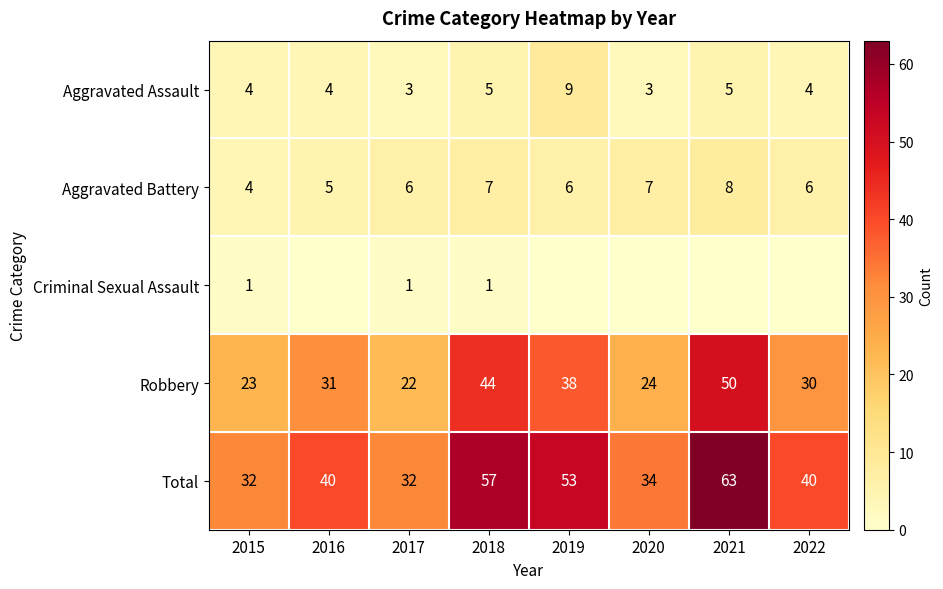

What is the difference between the highest and lowest values at 2018?

56